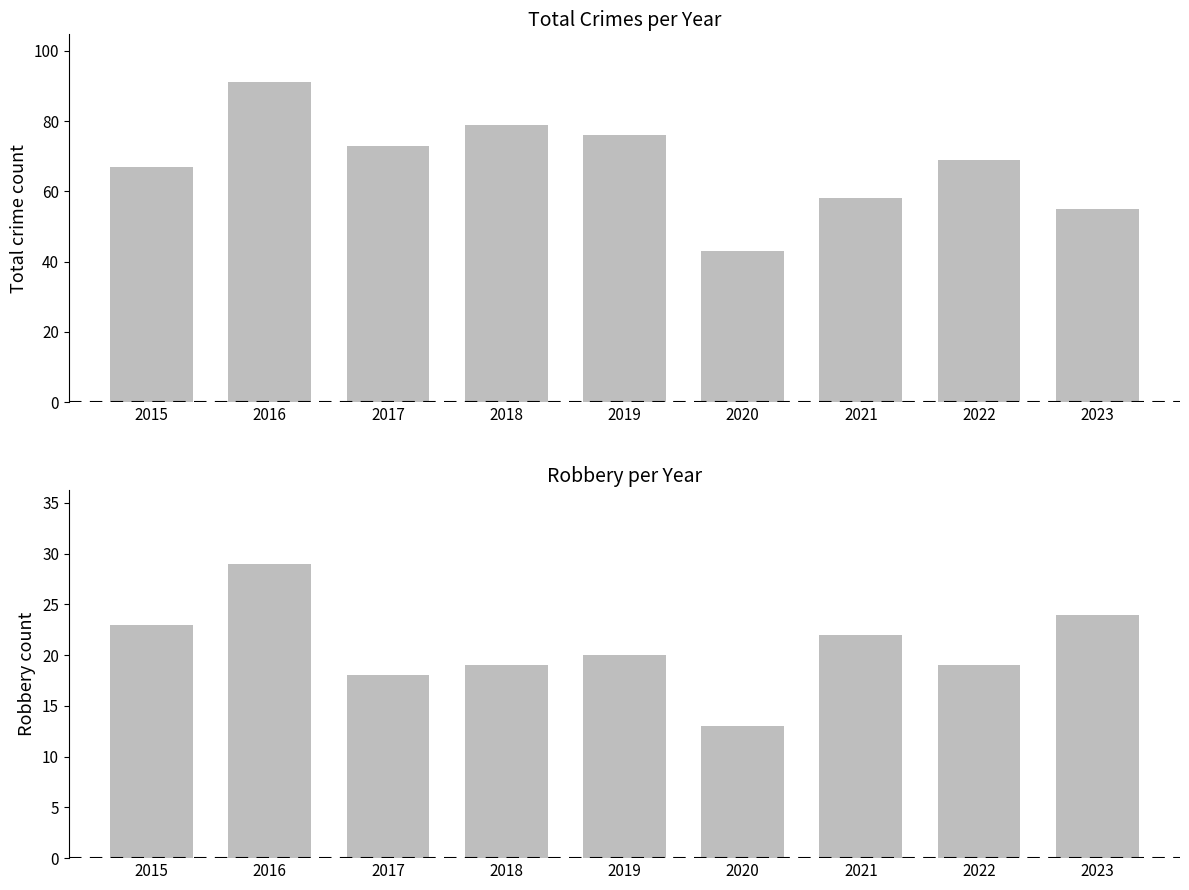

At which category is the sum across all series the highest?

2016